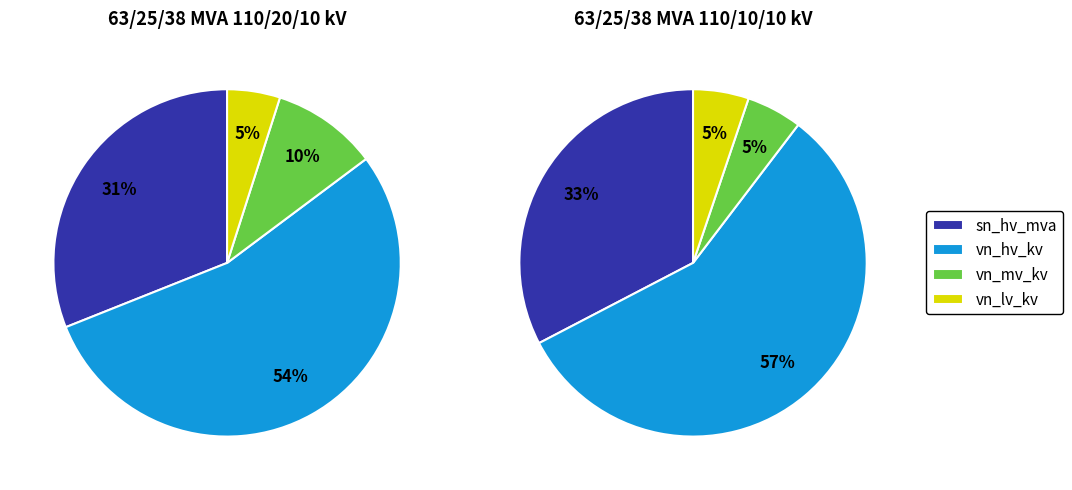

Combined, do 63/25/38 MVA 110/10/10 kV and 63/25/38 MVA 110/20/10 kV account for over 50%?

Yes